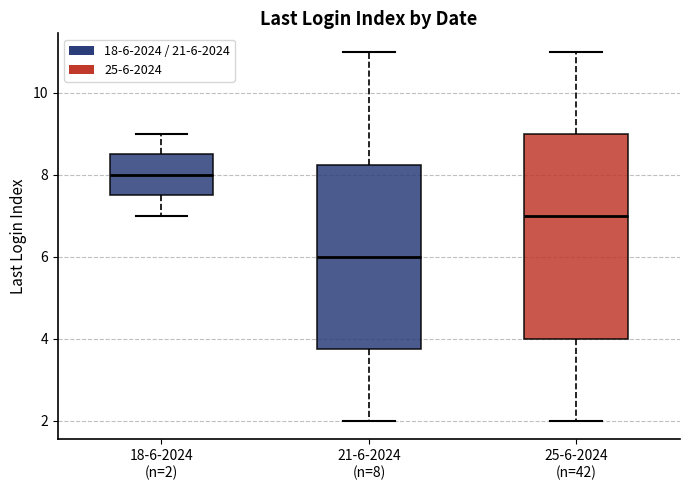

Which box's median line is the highest?

18-6-2024 (n=2)